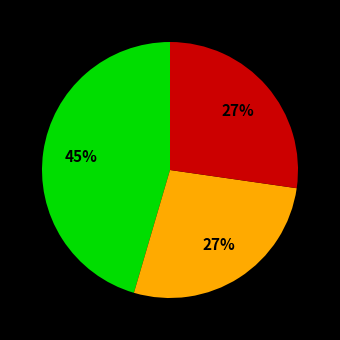

To the nearest percent, what is the difference between the largest and smallest slice percentages?

18%